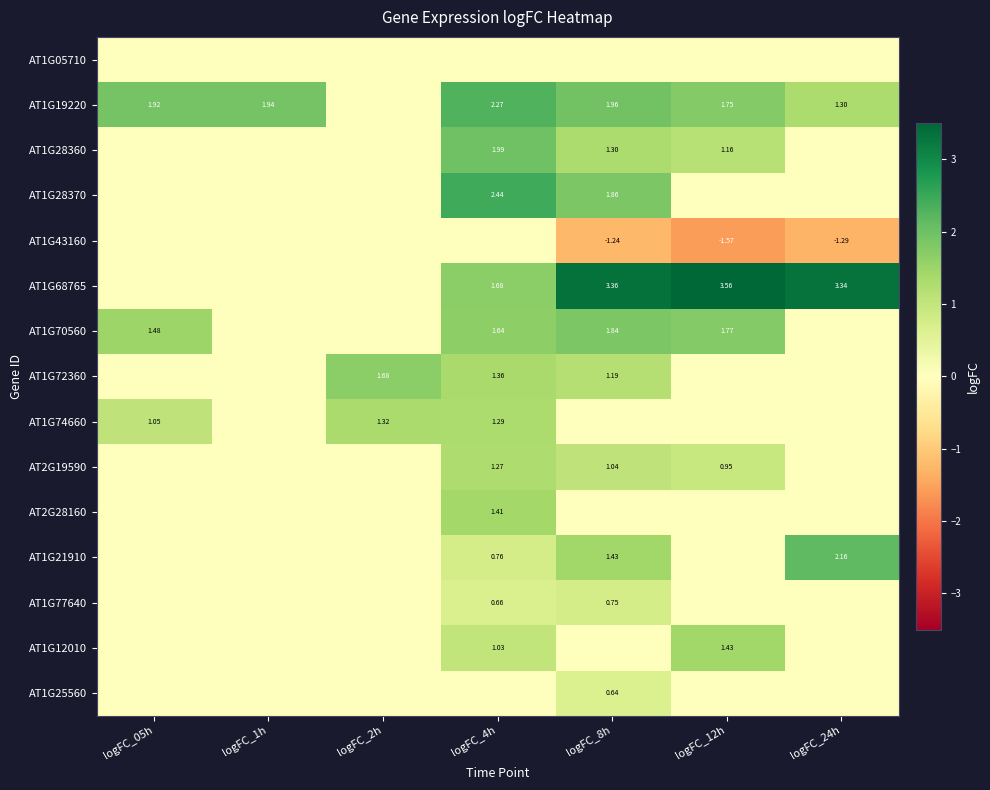

What is the average value of the AT1G21910 series?

0.6